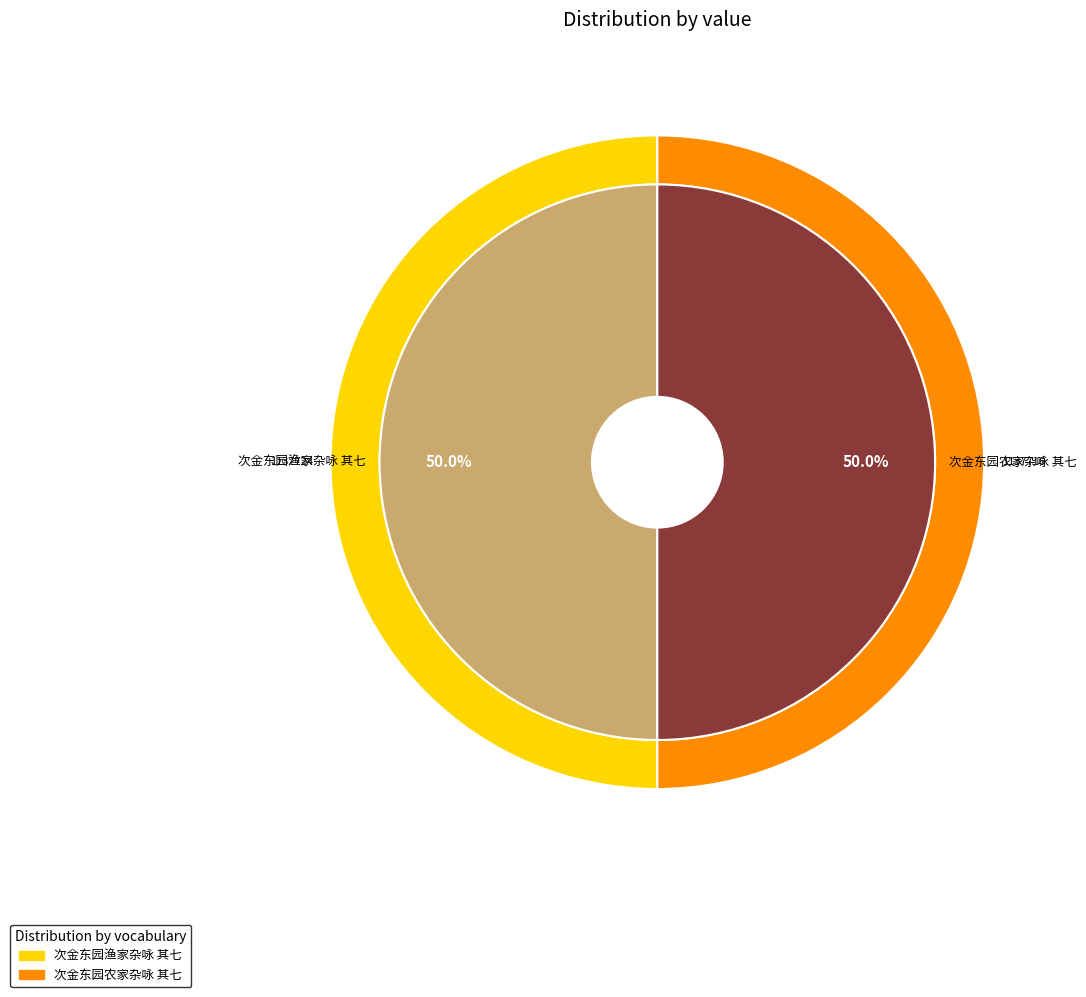

Does any single category account for the majority?

Yes